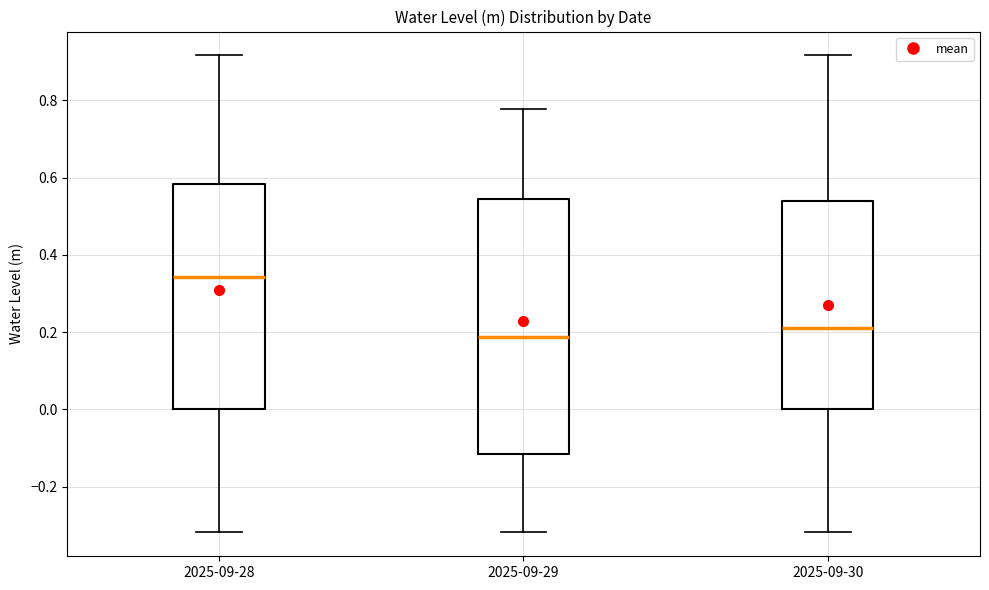

Which box is the tallest, from its lower edge to its upper edge?

2025-09-29